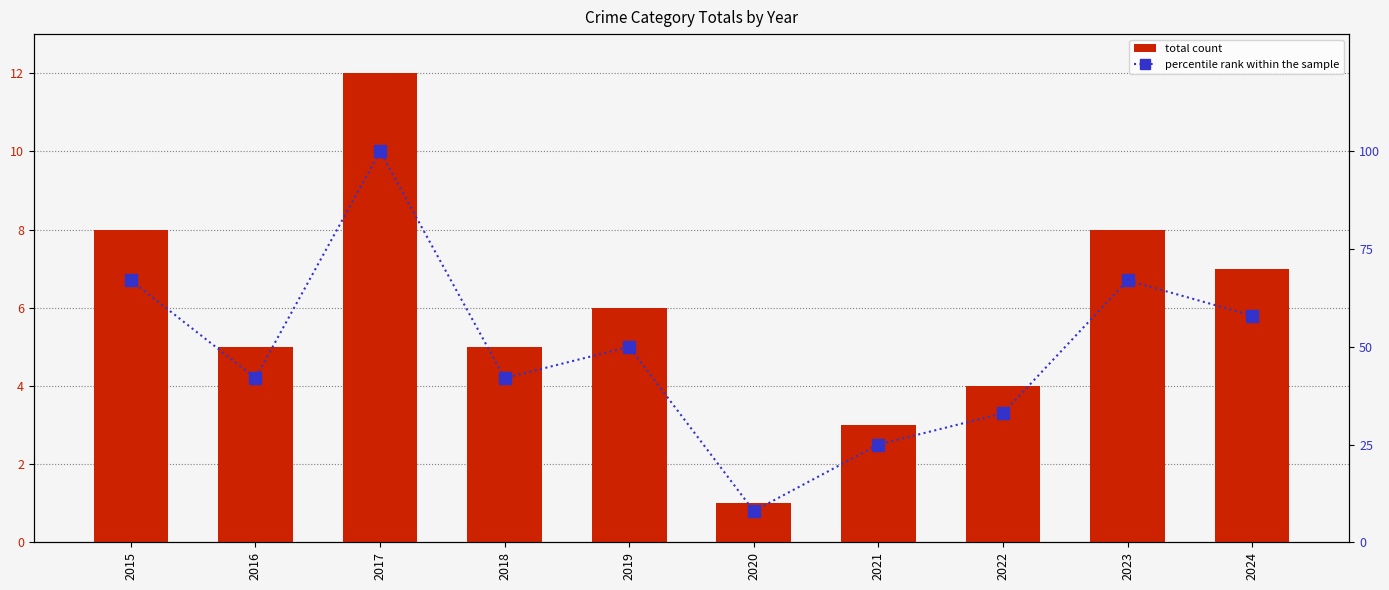

At which category does the chart reach its peak across all series?

2017